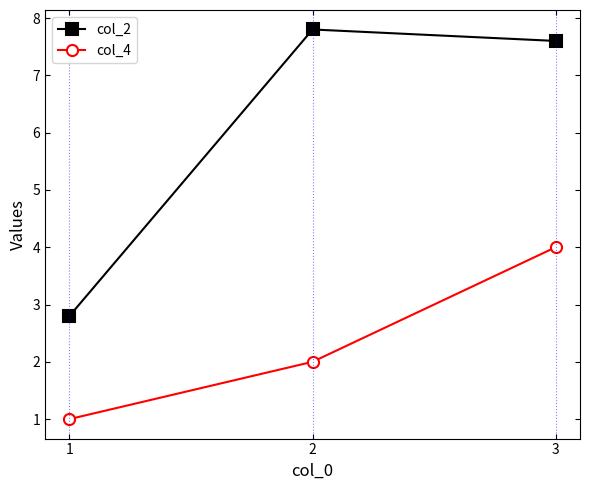

How many col_2 values are between 2 and 7?

1